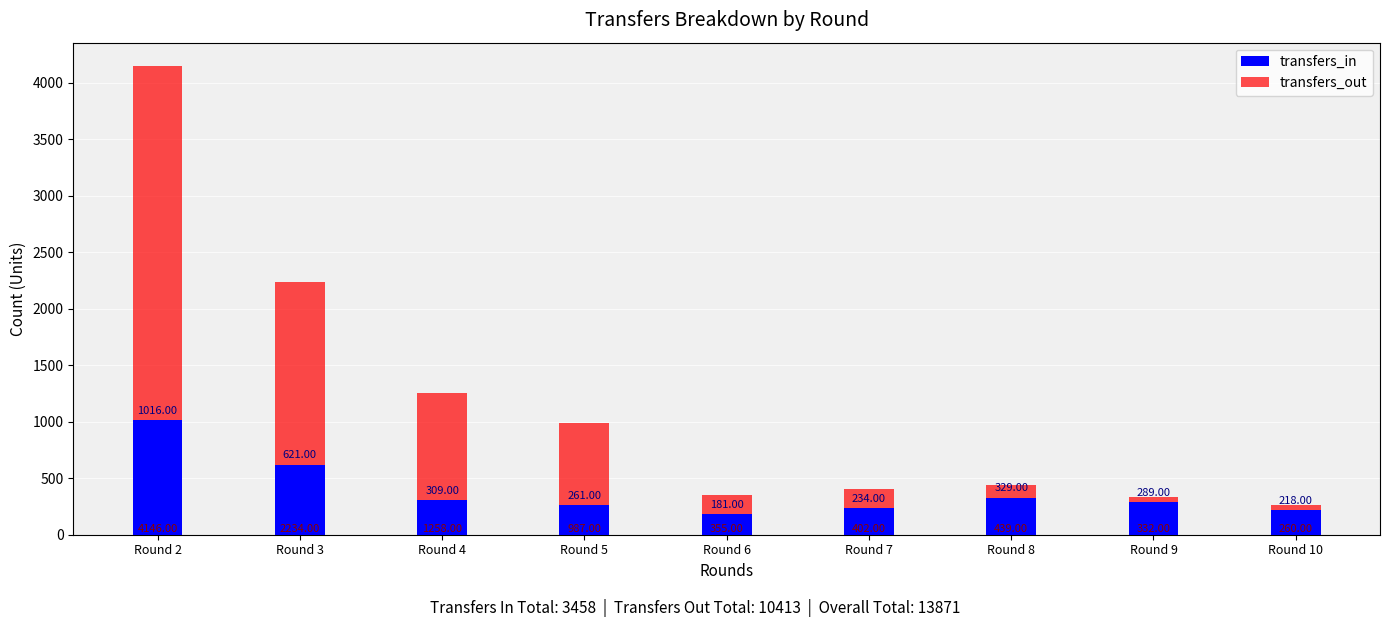

Reading left to right, list all the values displayed in this chart.

transfers_in: 1016	621	309	261	181	234	329	289	218
transfers_out: 4146	2234	1258	987	355	402	439	332	260